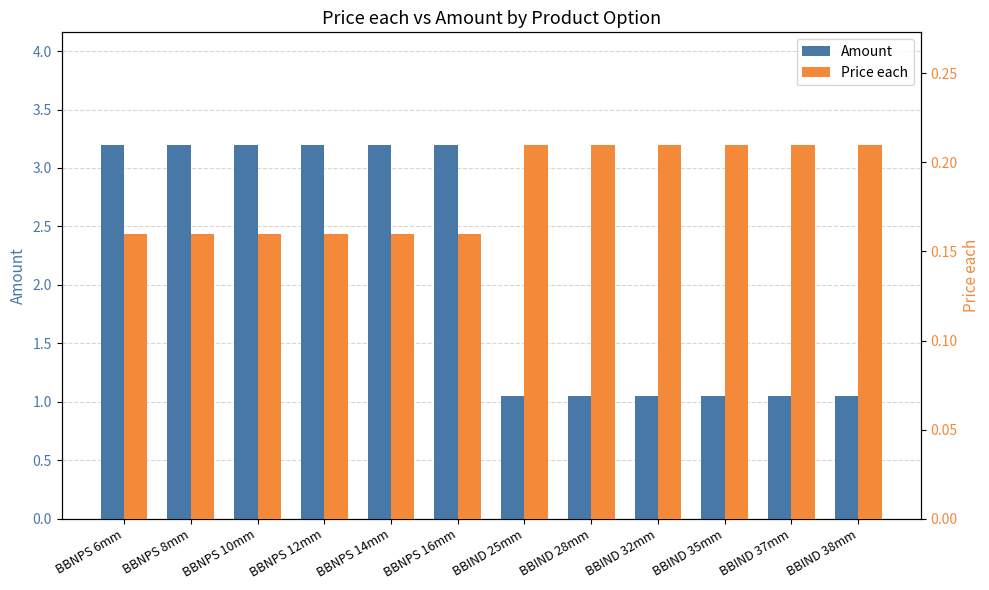

At BBNPS 12mm, list the series in order from largest to smallest.

Amount, Price each